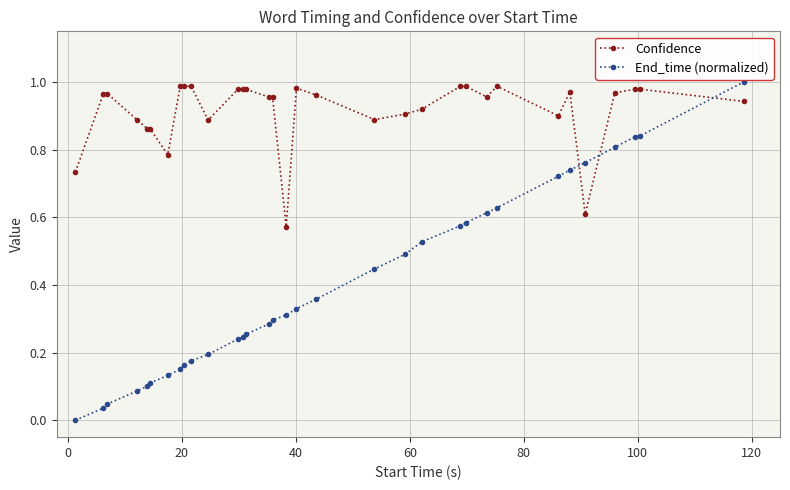

True or false: Confidence and End_time (normalized) cross at least once.

True